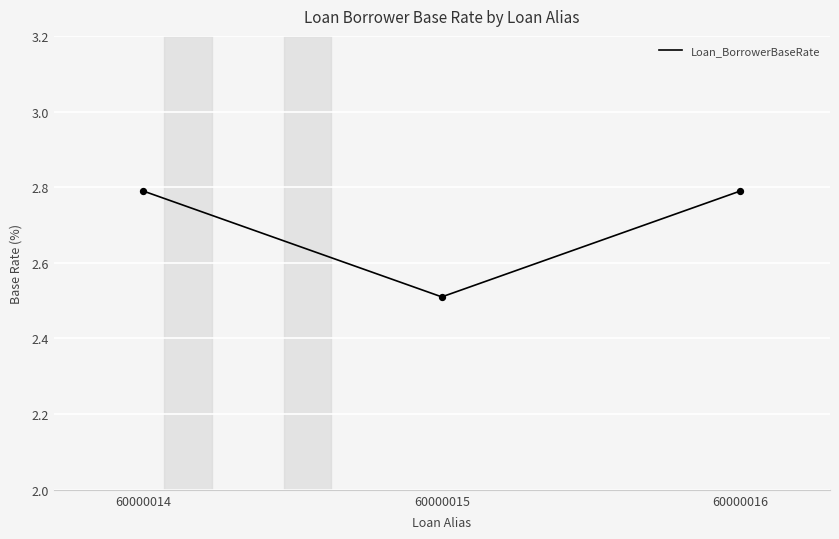

What is the change in value from 60000014 to 60000015?

-0.3